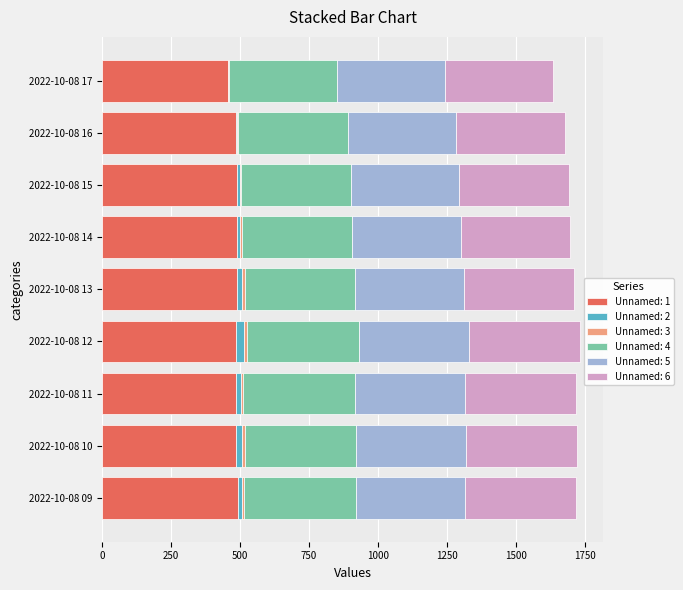

How many distinct data groups are displayed?

6